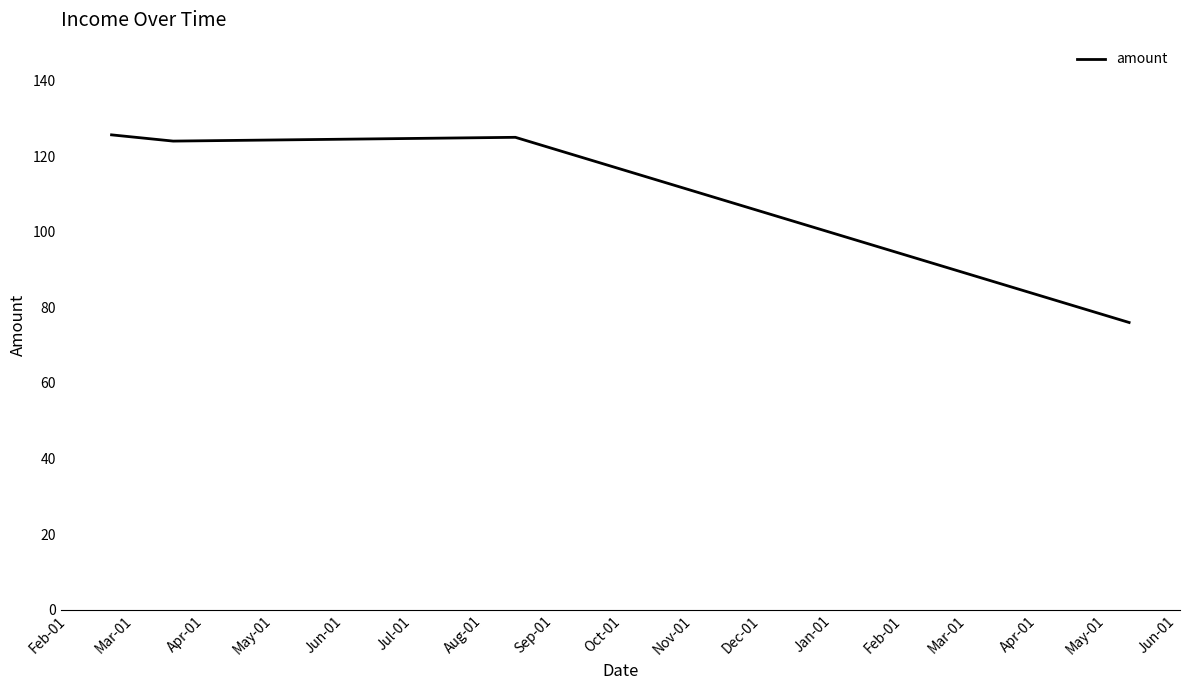

What is the minimum value shown in the chart?

76.0